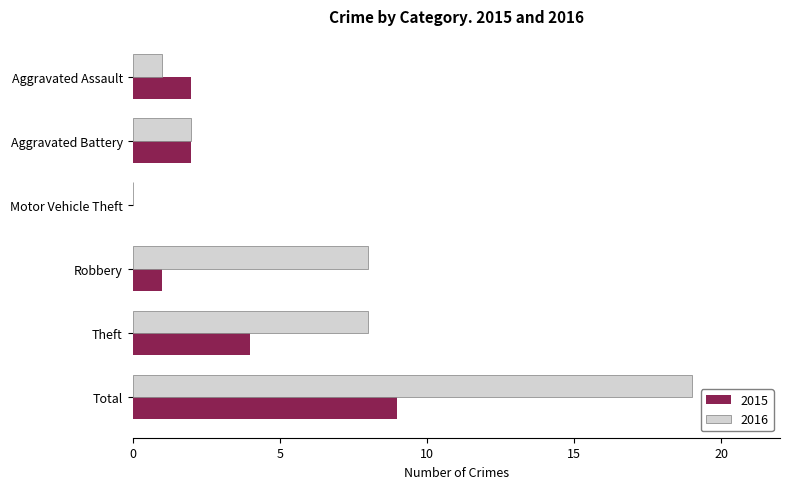

How many values in 2015 are above zero?

5